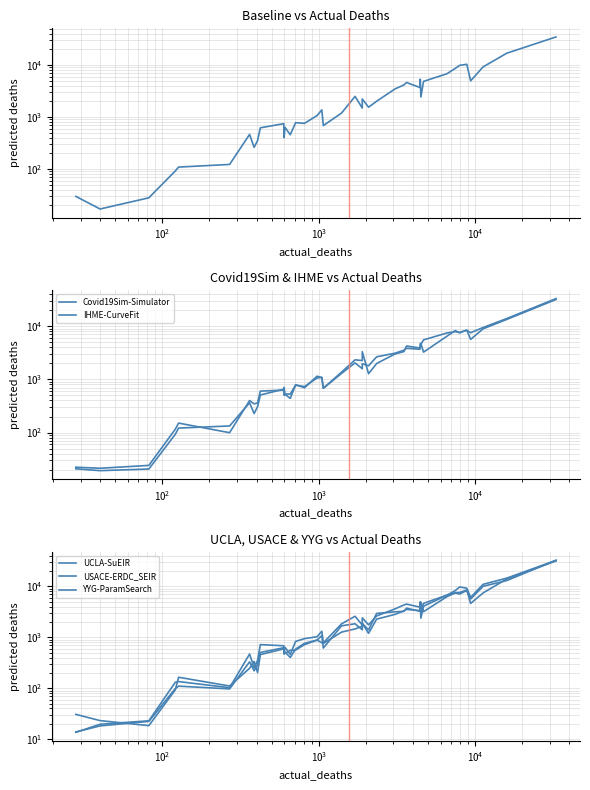

What is the value of the Covid19Sim-Simulator point at the 32nd from the left?

3241.2